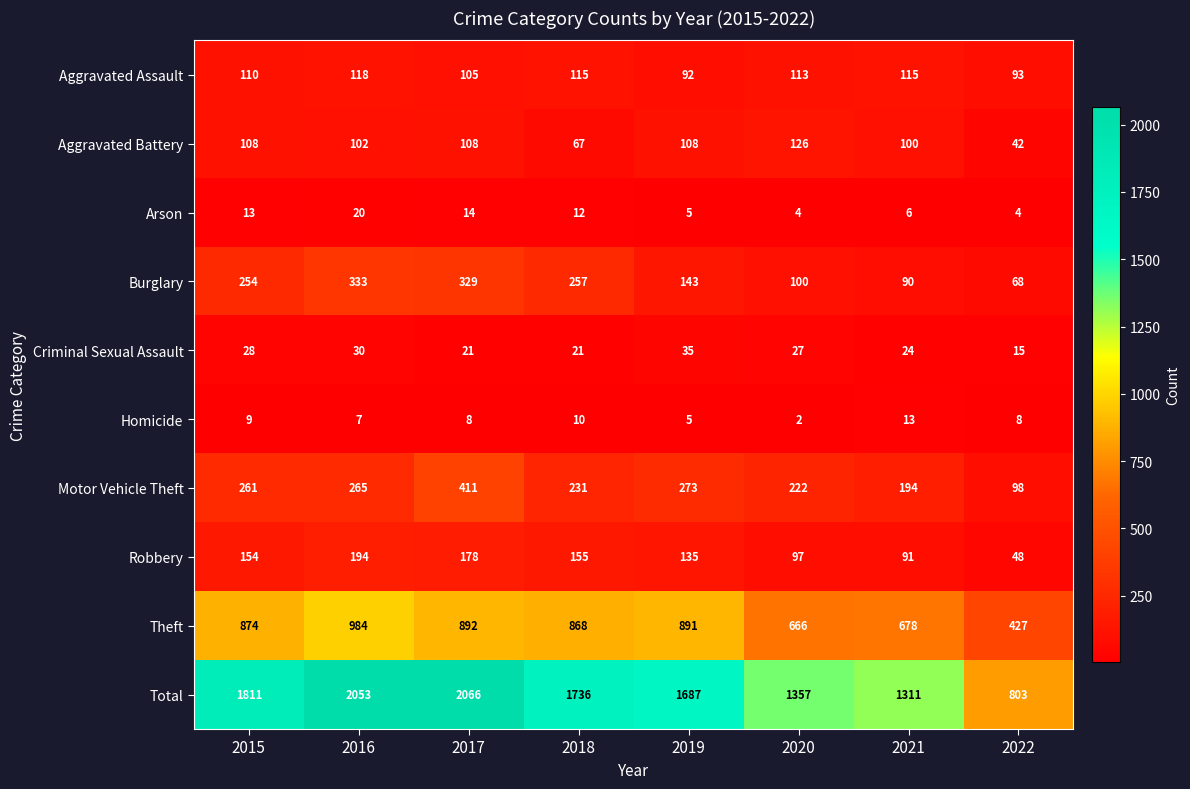

What is the difference between the Theft values at 2018 and 2016?

116